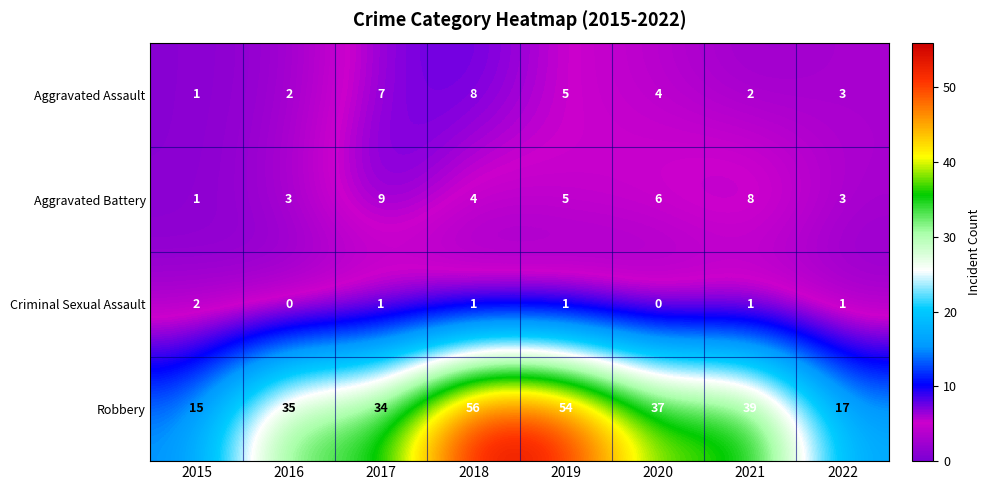

What is the average value of the Robbery series?

36